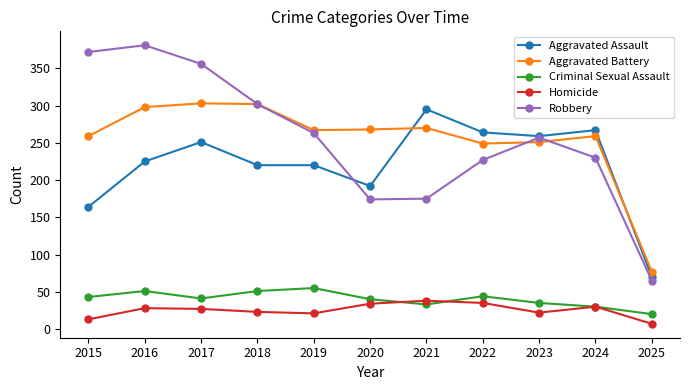

True or false: Criminal Sexual Assault has more than 2 points higher than both neighbors.

True